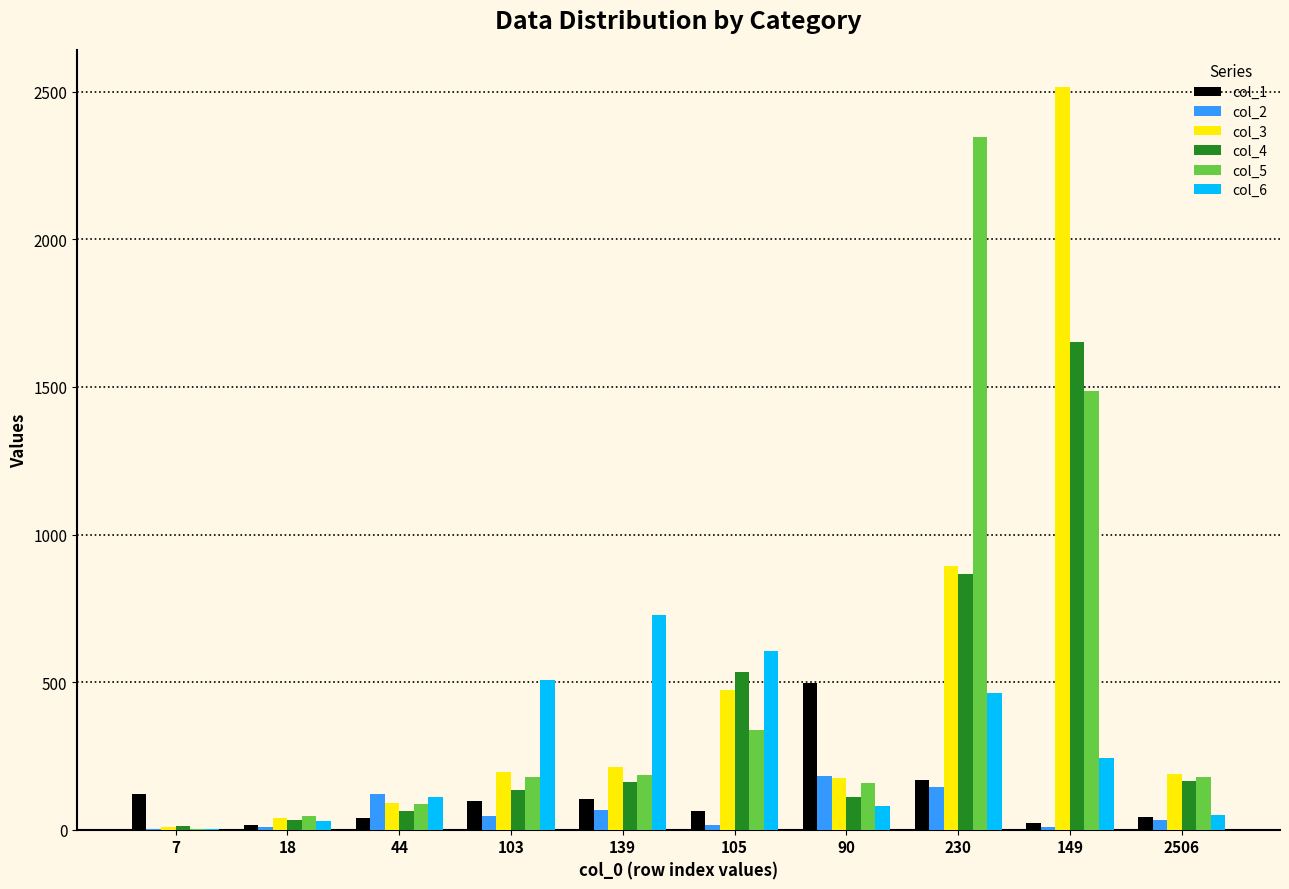

Is the value of col_4 at 230 greater than the value of col_3 at 105?

Yes